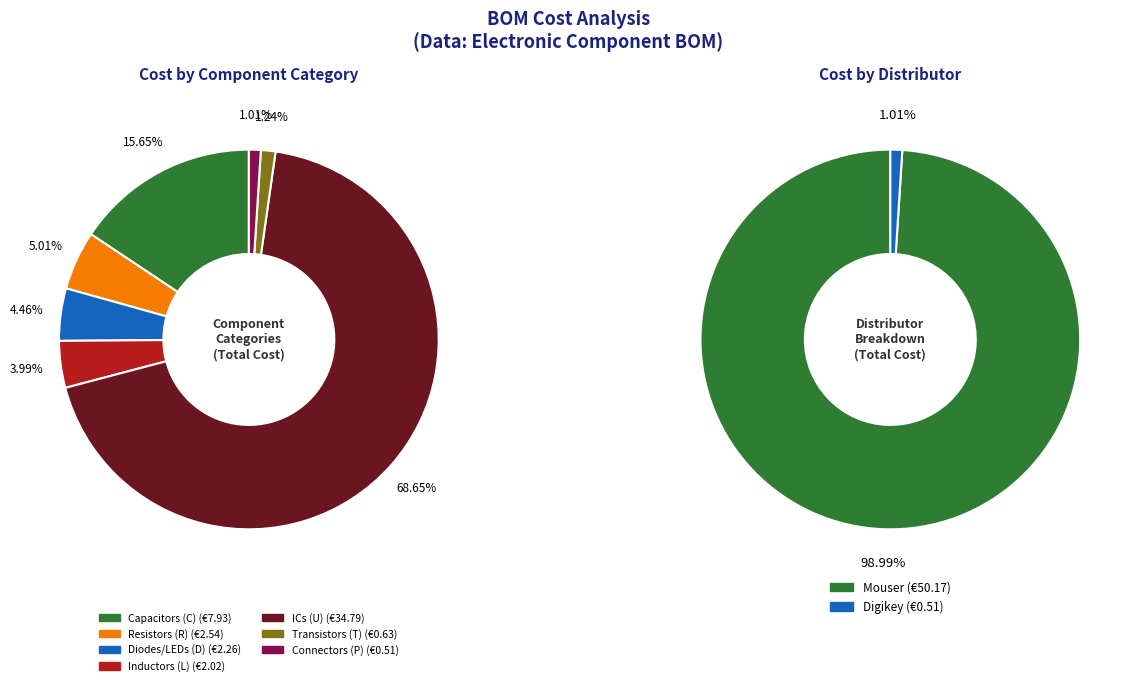

The Mouser_C5 slice represents 10% of the pie. True or false?

False